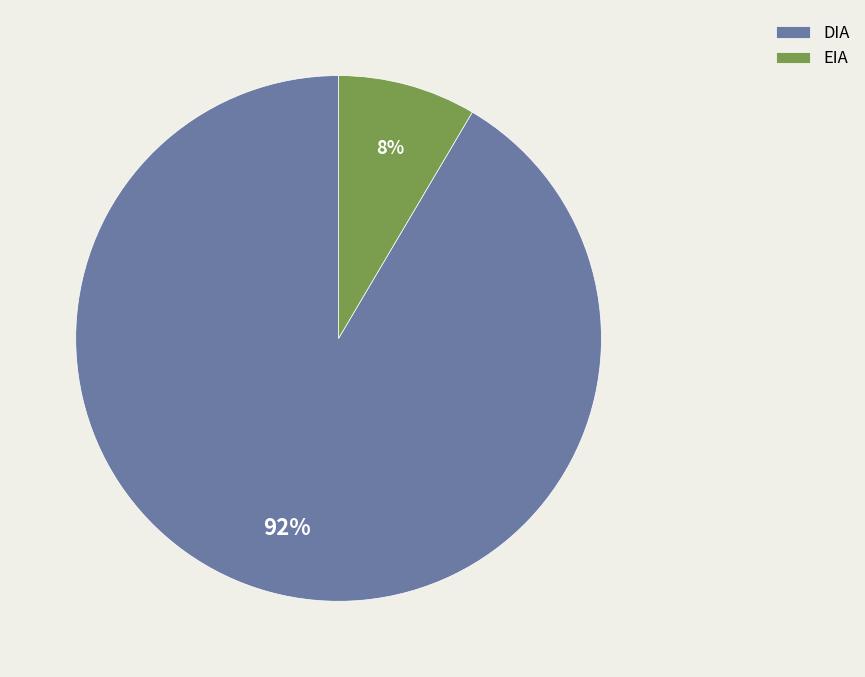

Which category has the biggest portion of the pie?

DIA